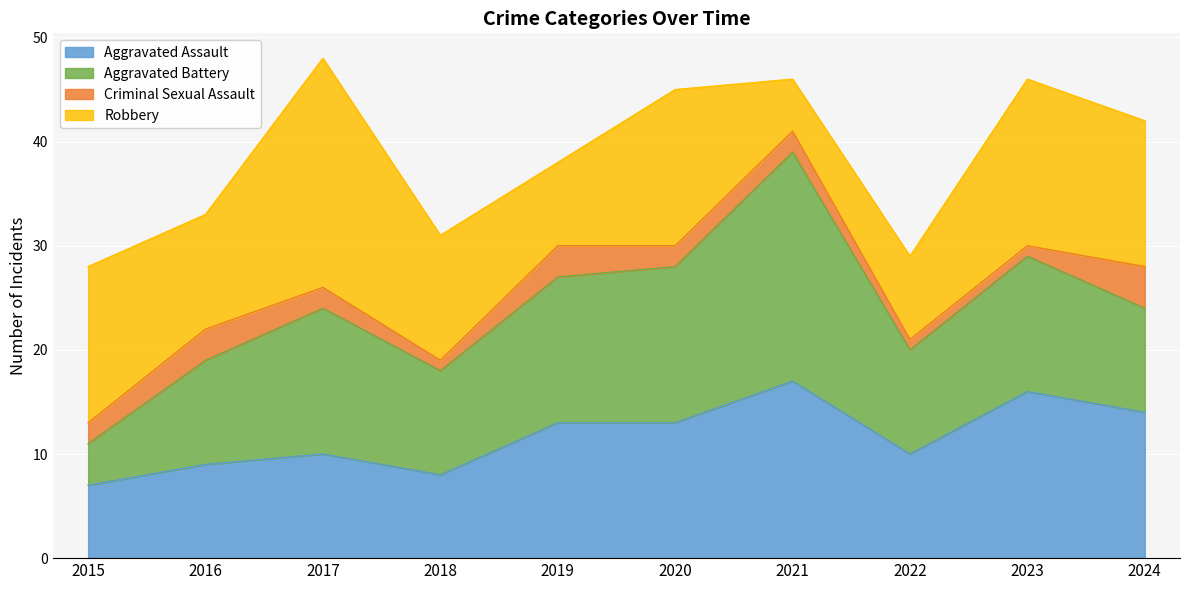

In Aggravated Assault, how many points are lower than both neighbors (excluding endpoints)?

2